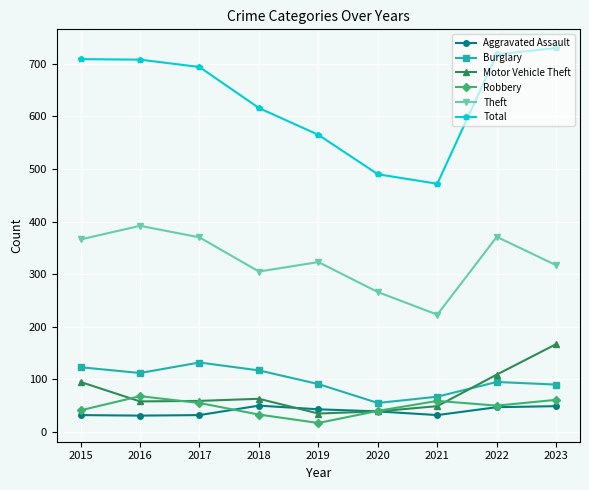

What is the difference between the Burglary values at 2017 and 2022?

37